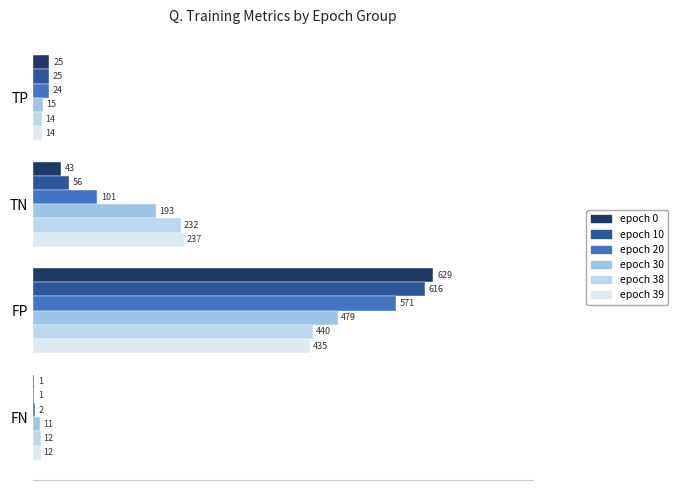

How many data points does each series have?

4